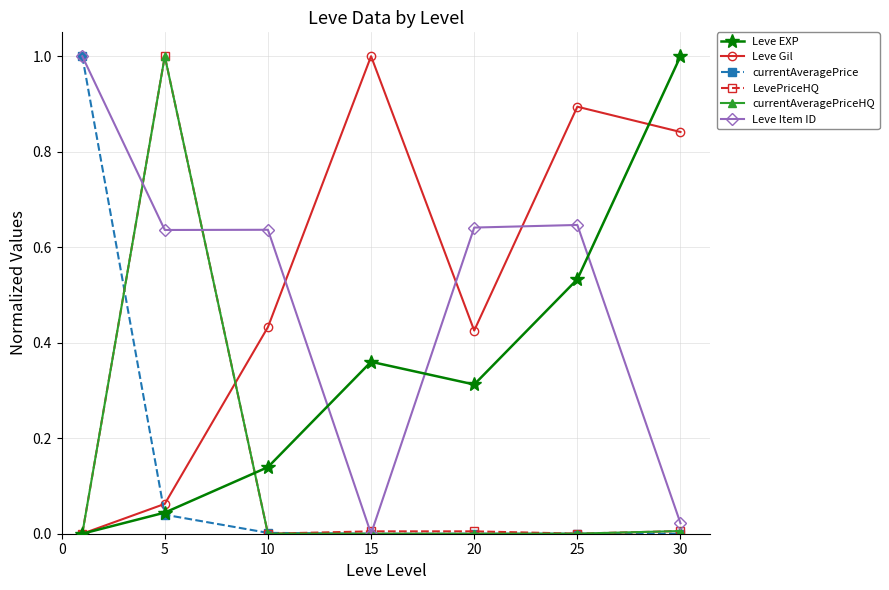

Which series has the largest total across all categories?

Leve Gil